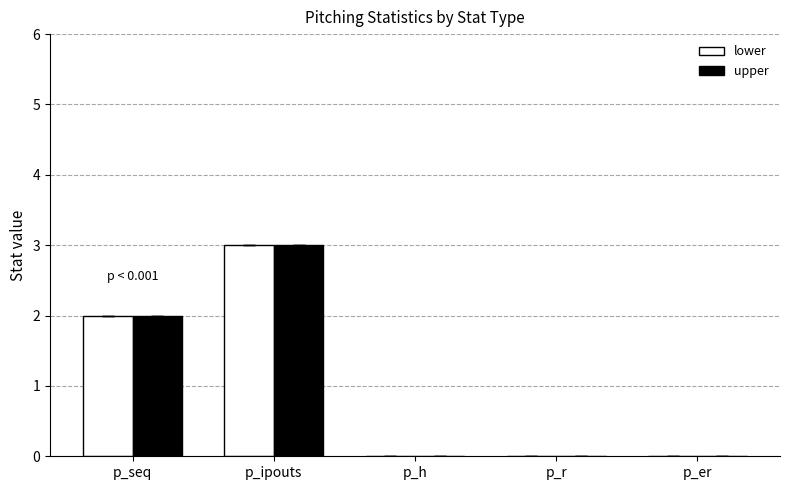

Is it true that lower equals 2 at p_seq?

True